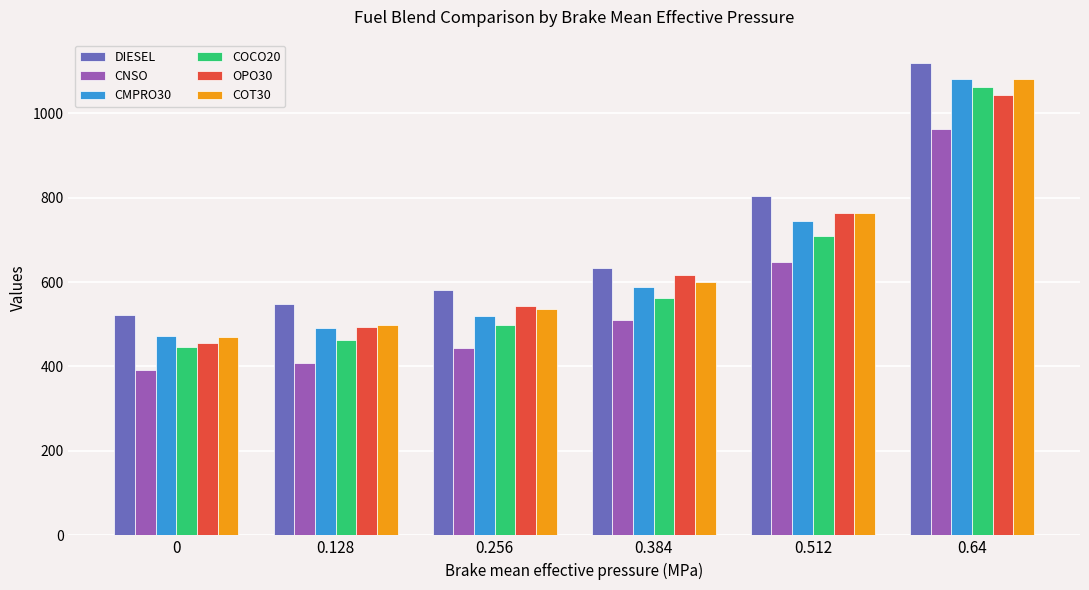

How many data points does each series have?

6